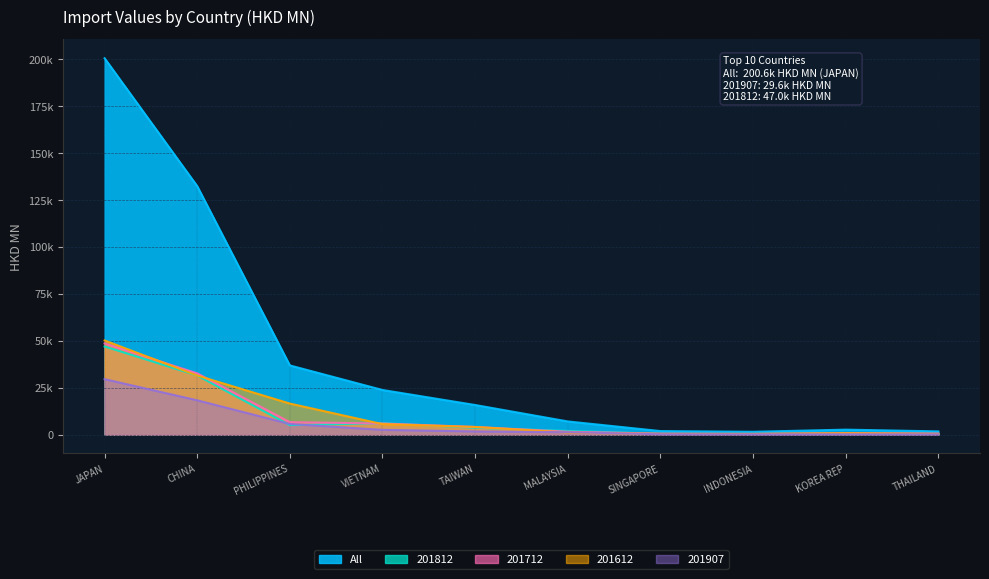

Rank the series by their maximum value, from highest to lowest.

All, 201612, 201712, 201812, 201907